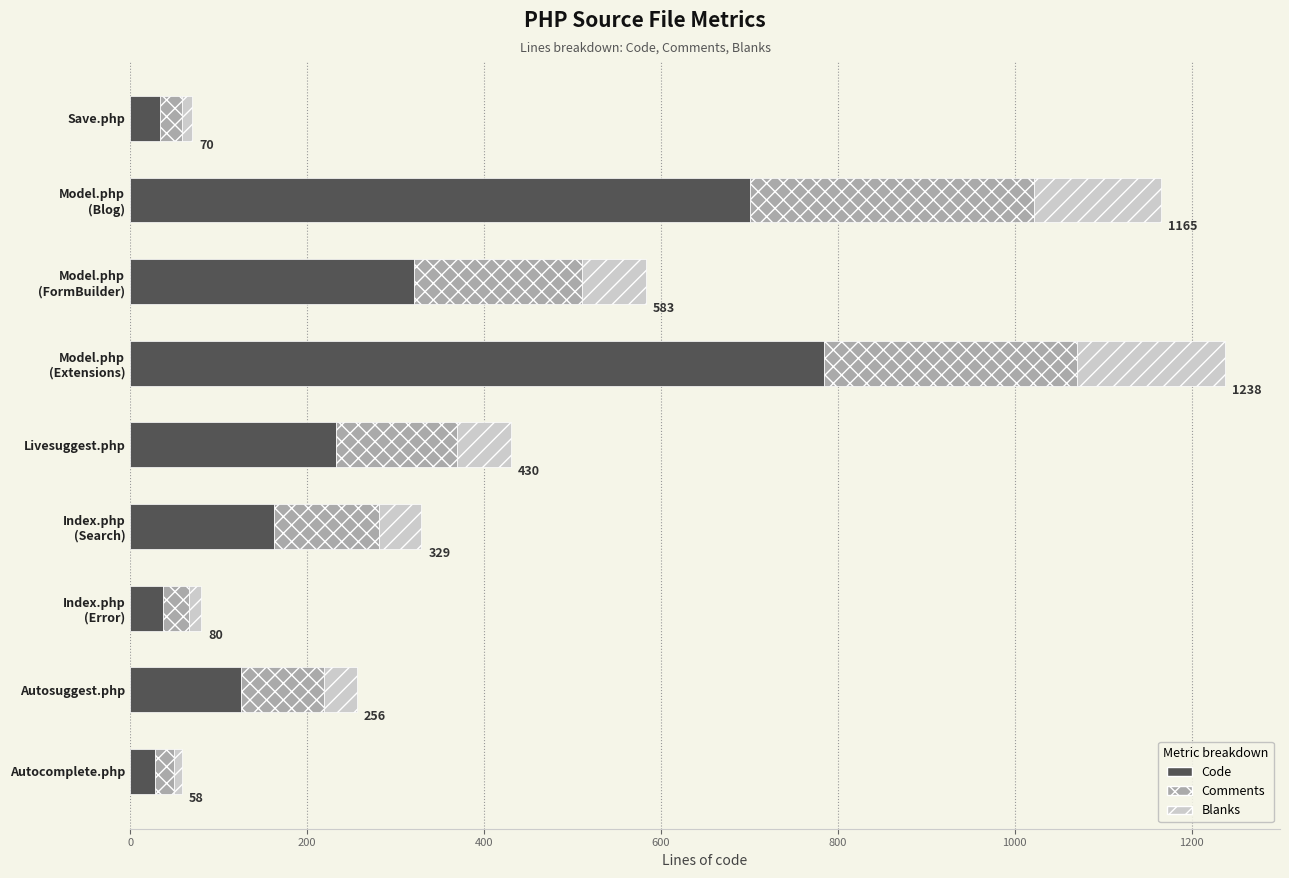

What is the maximum value for Code?

784